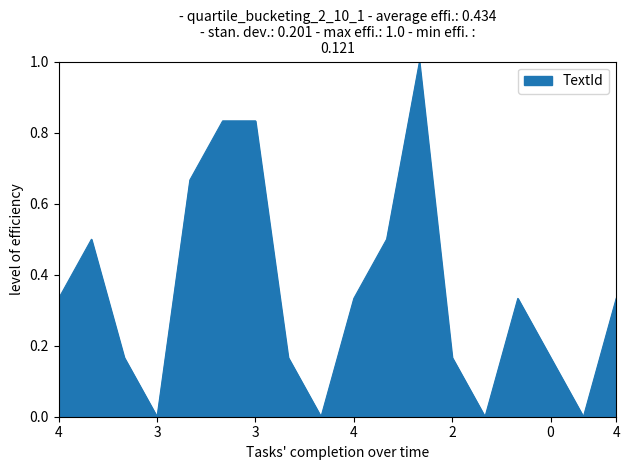

What is the difference between the maximum and minimum values?

1.0